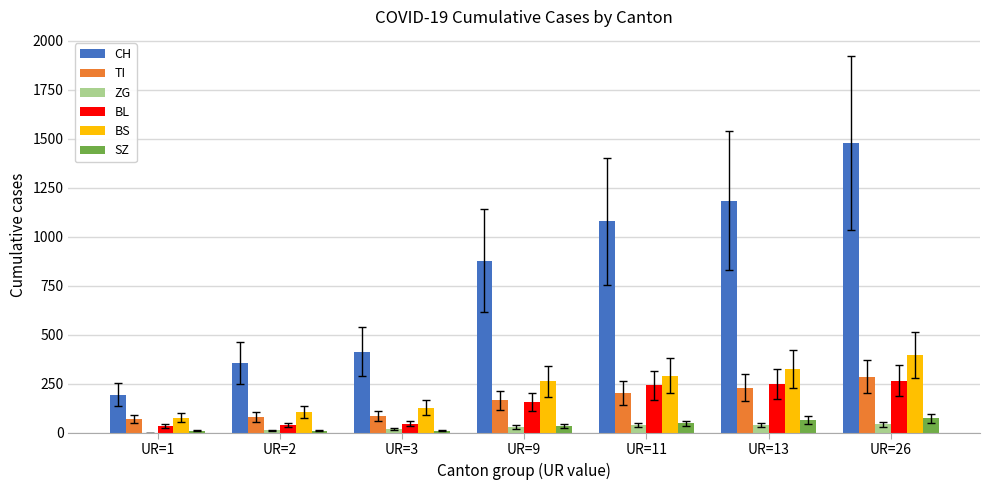

The value of CH at UR=1 is 194. True or false?

True